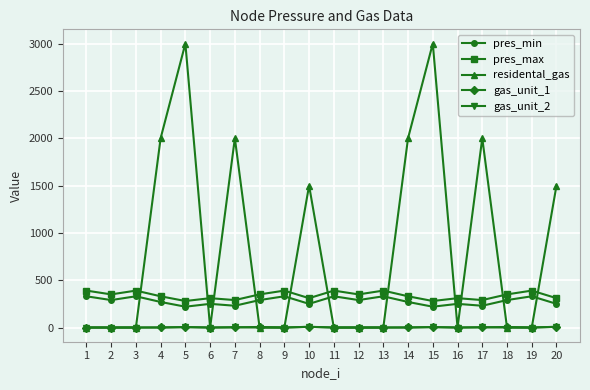

Which series has the largest range (max minus min)?

residental_gas